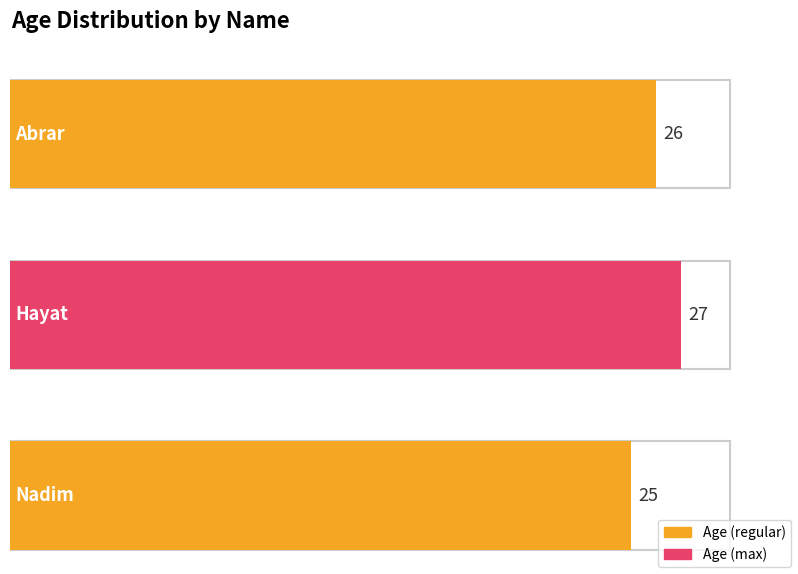

List the labels in order of value, smallest first.

Nadim, Abrar, Hayat